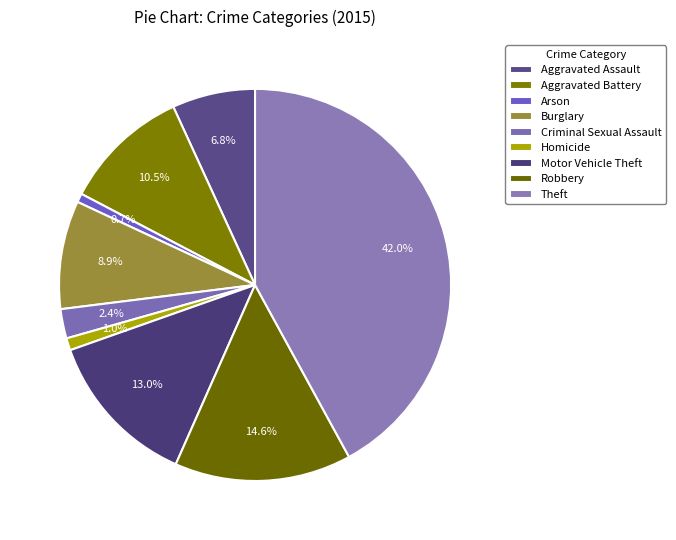

Count the number of slices in the pie.

9